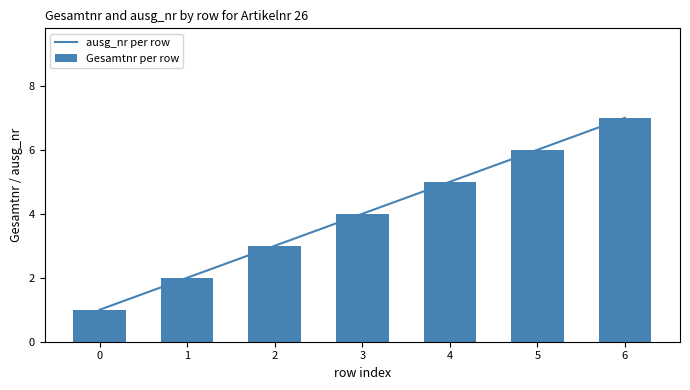

At which label does Gesamtnr per row first exceed 4?

4